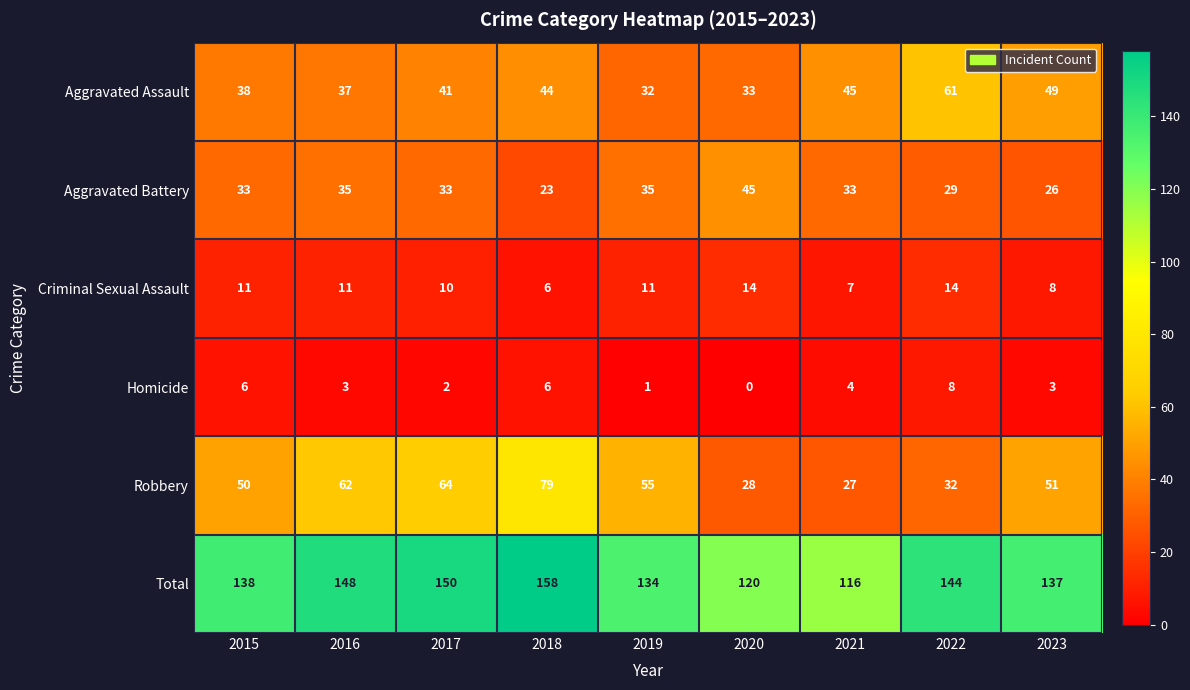

How many positive values does the Homicide series have?

8